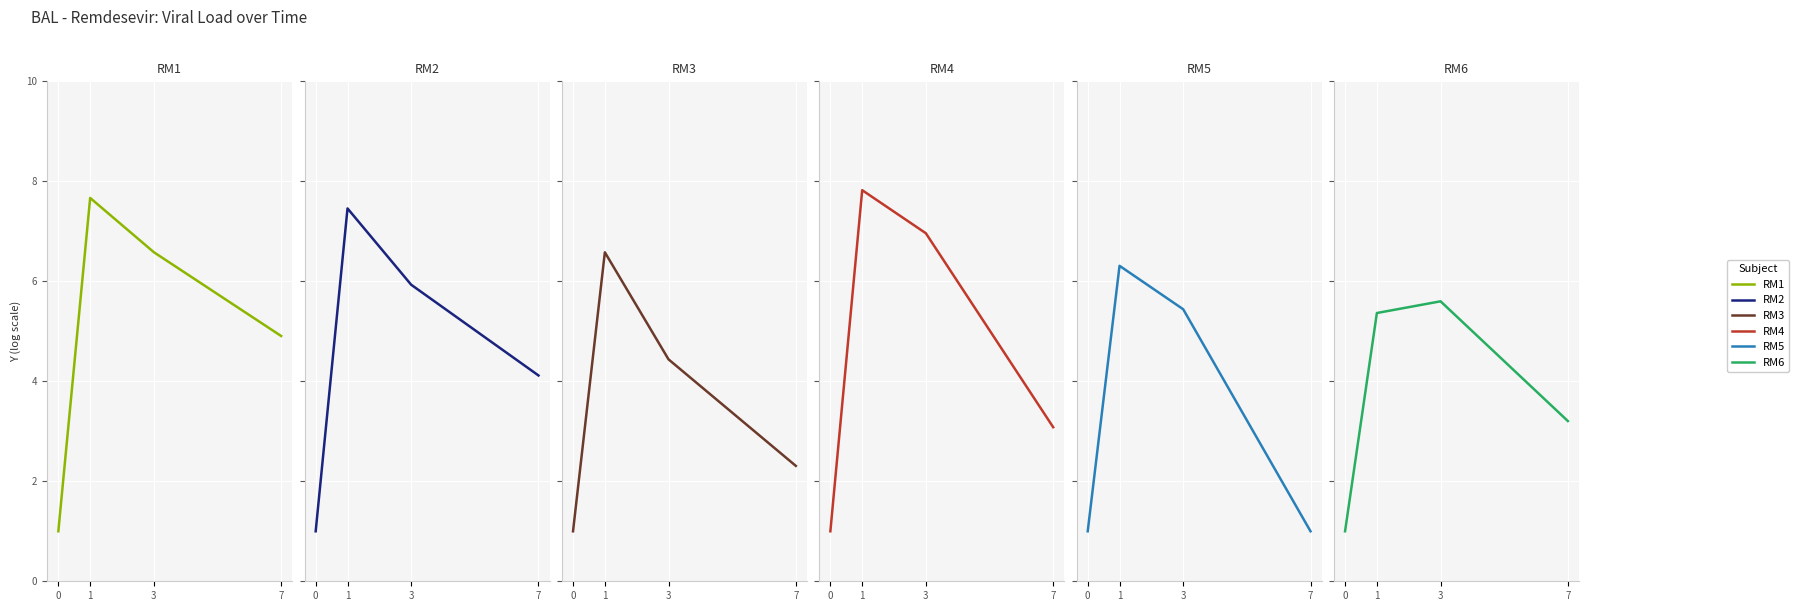

What is the minimum value for RM6?

1.0